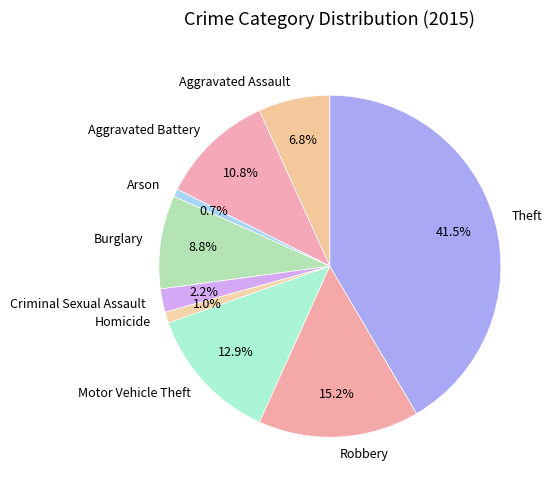

Do Criminal Sexual Assault and Homicide together represent more than half of the pie?

No